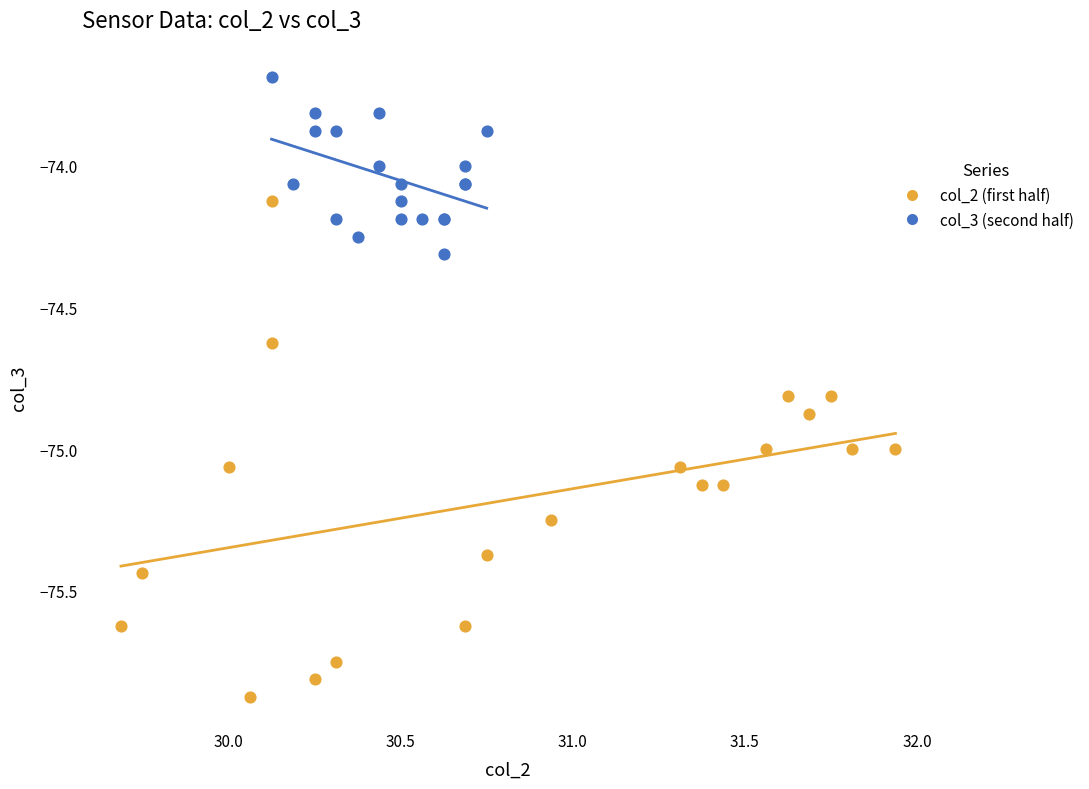

Which series has the widest spread of Y values?

col_2 (first half)